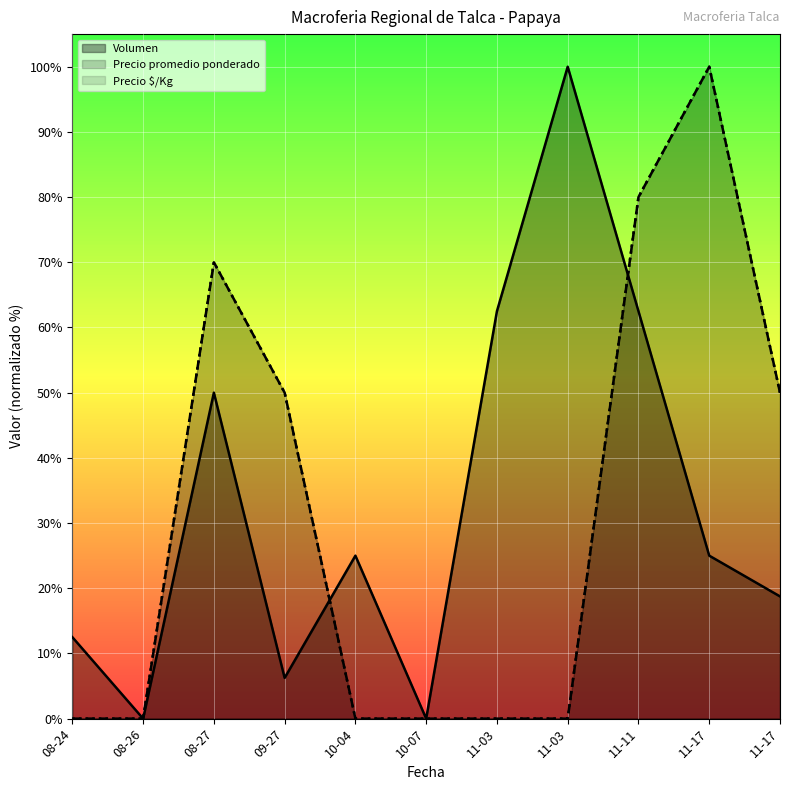

At which category is the sum across all series the highest?

11-17